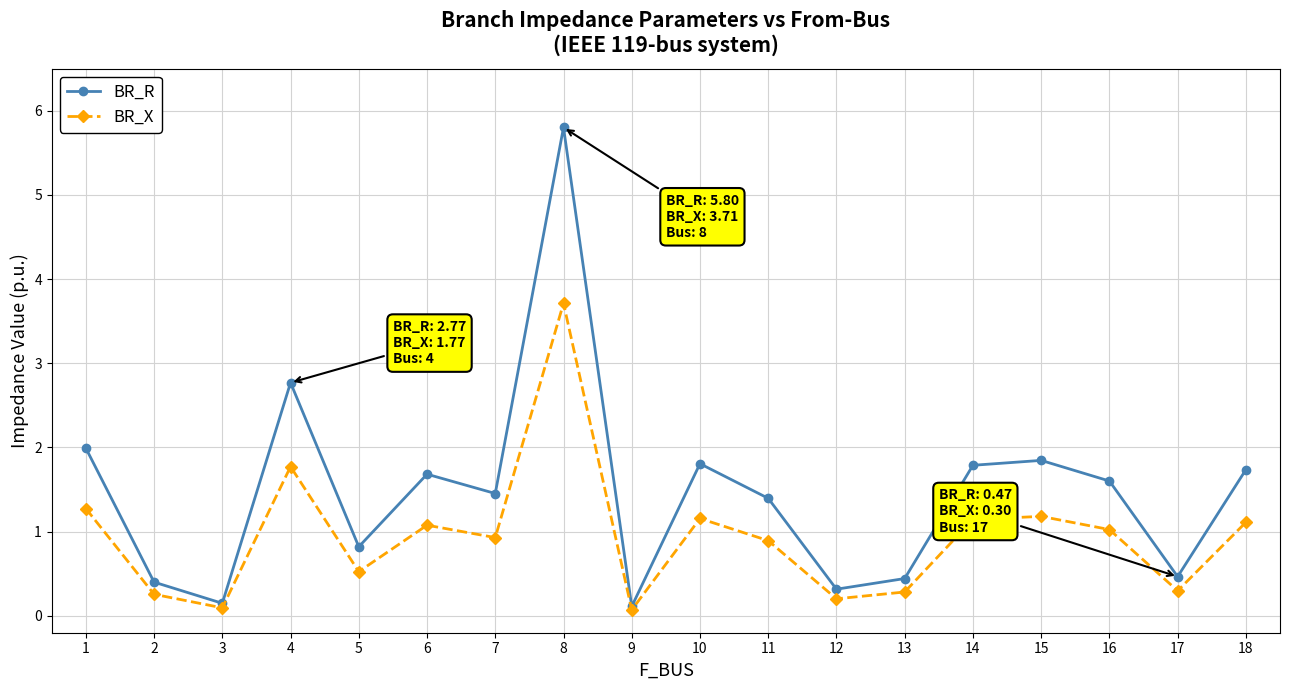

What is the difference between the maximum and minimum values in the BR_R series?

5.7